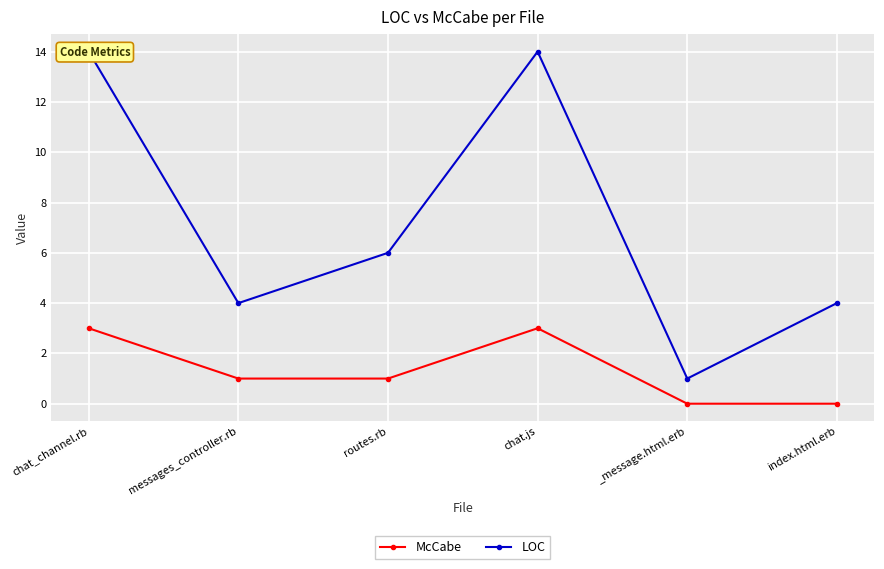

Which category has the lowest value in the McCabe series?

_message.html.erb